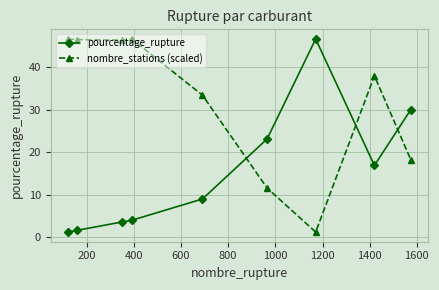

What is the value of the pourcentage_rupture point at the 1st from the left?

1.2